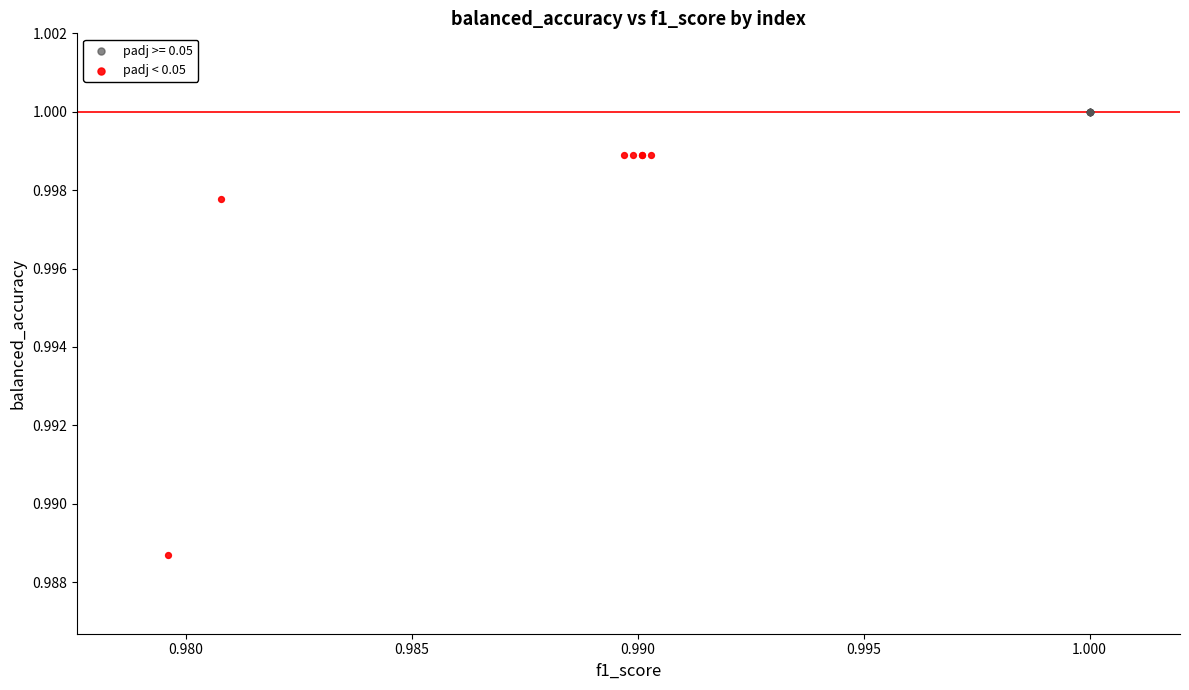

Which series reaches the minimum Y coordinate?

padj < 0.05